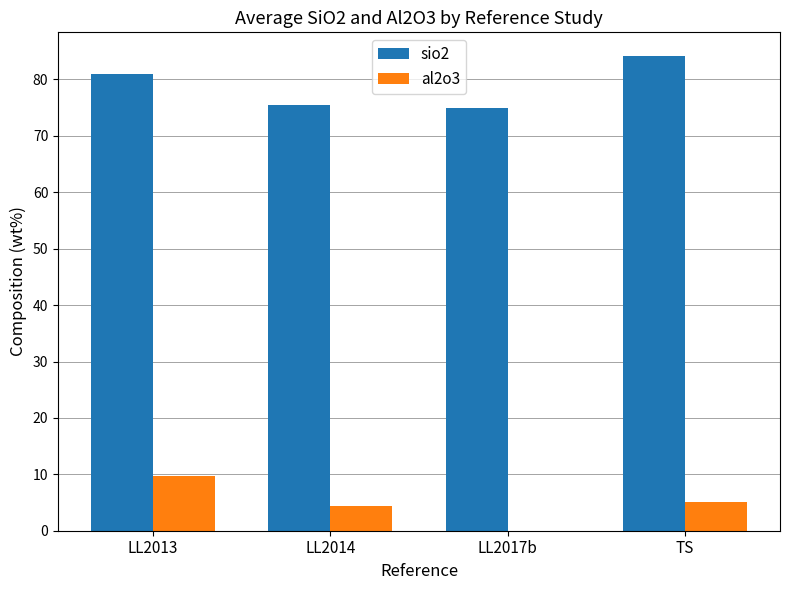

What is the maximum value shown in the chart?

84.1